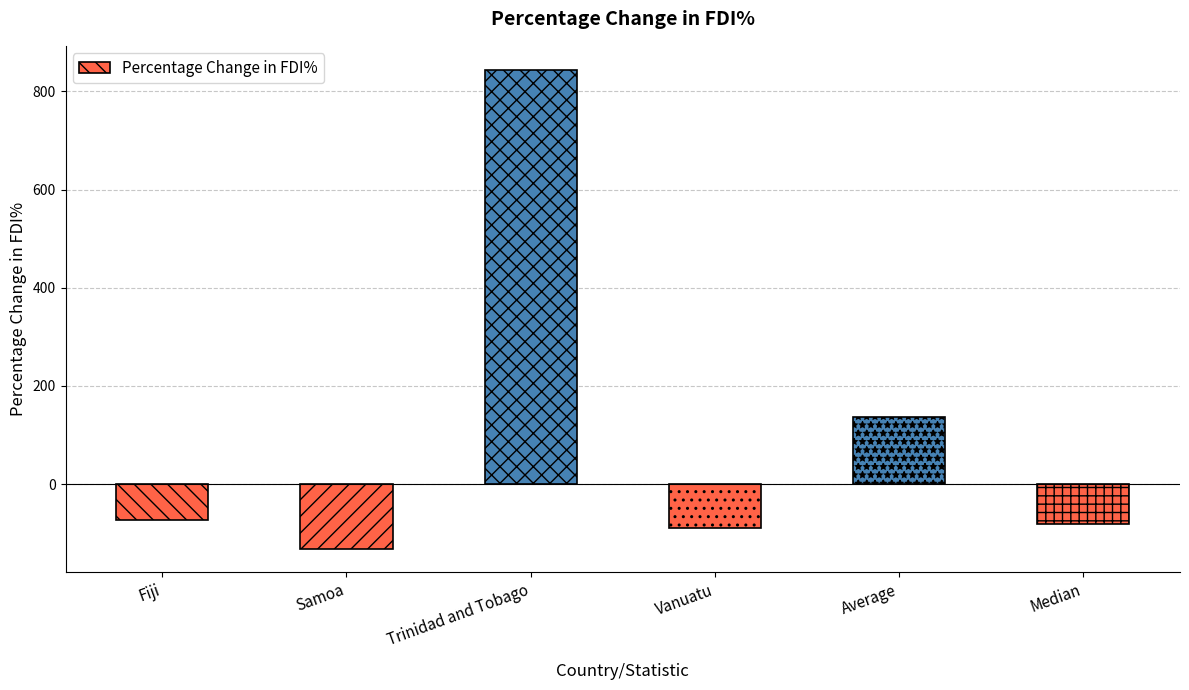

Reading right to left, what are all the values shown in this chart?

-81.1	137.6	-89.7	844.0	-131.2	-72.5